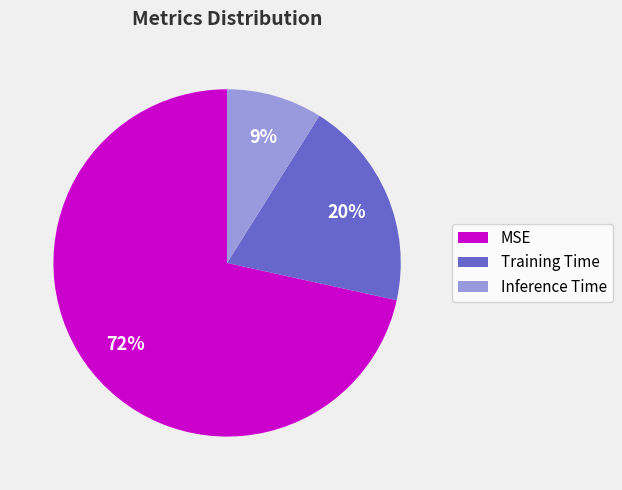

Is the sum of Training Time and MSE greater than half?

Yes